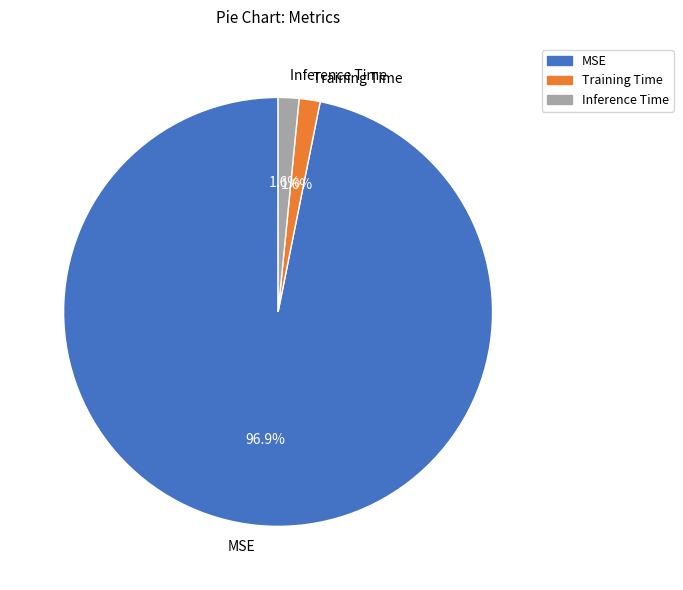

Which has a higher value, Training Time or MSE?

MSE